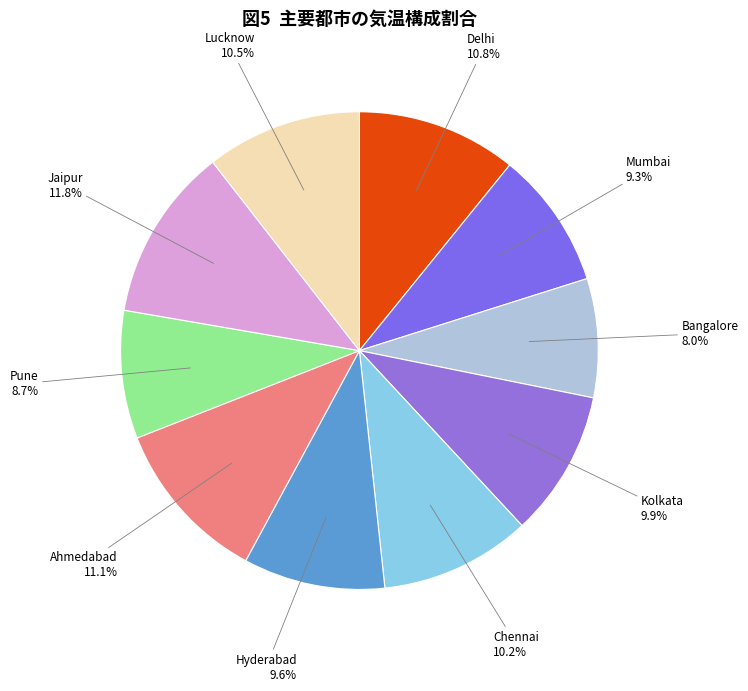

Between Kolkata and Pune, which is larger?

Kolkata